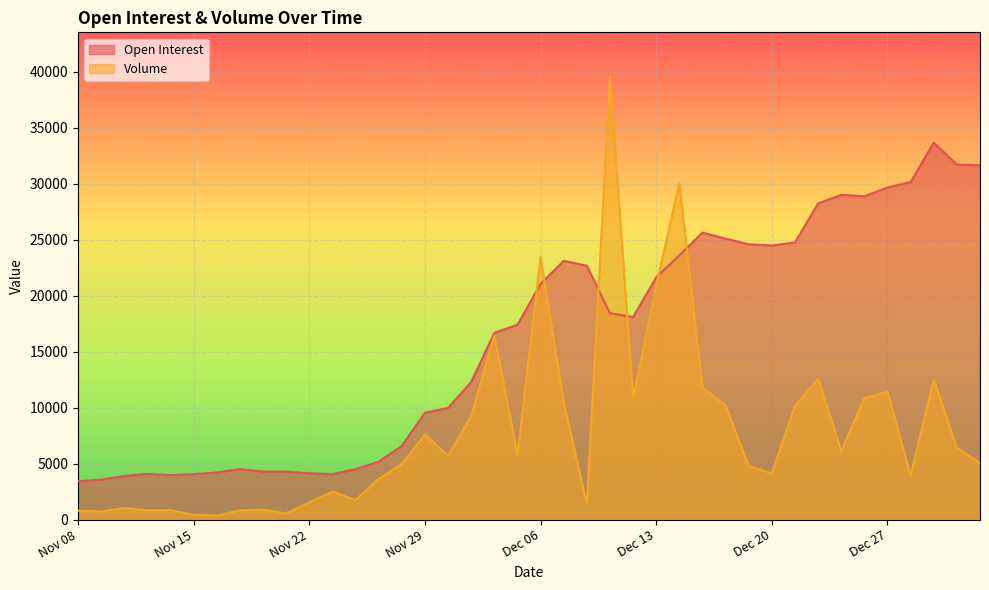

True or false: Volume has a value of 1393 at Nov 13.

False